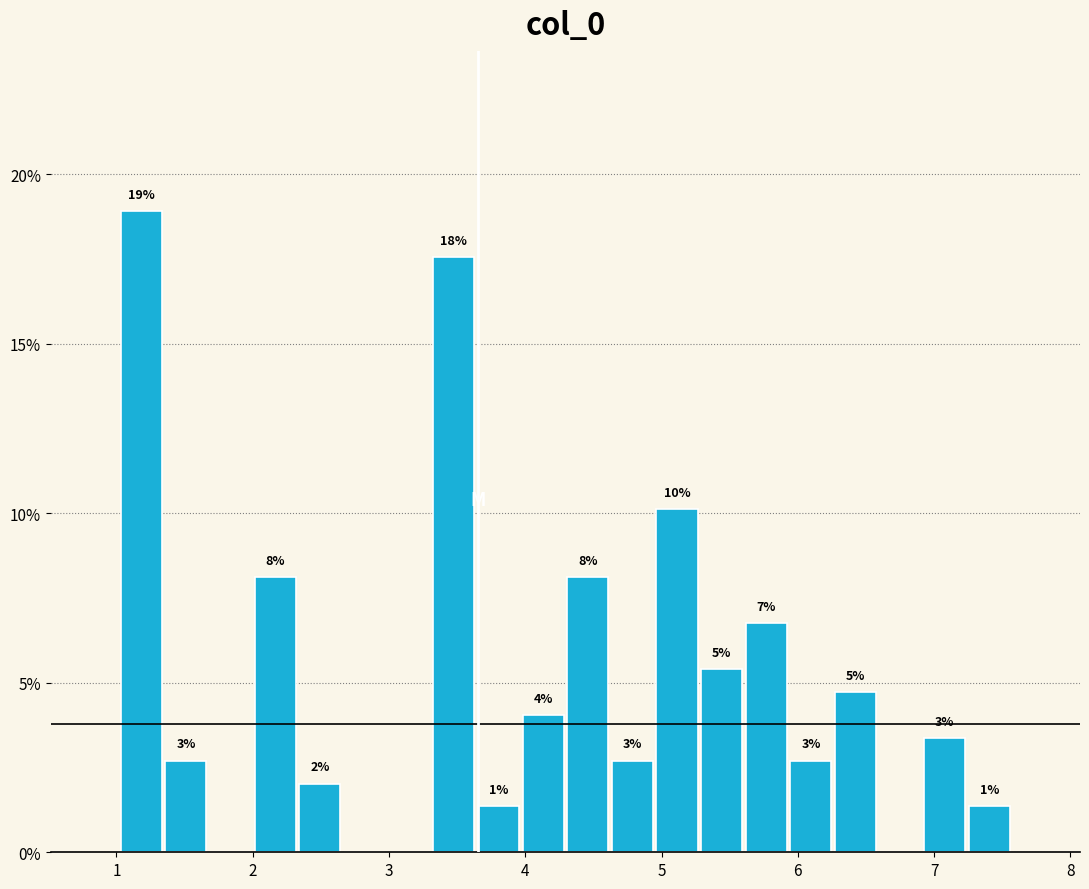

Read against the x-axis, roughly where is the centre of the tallest bar?

1.2